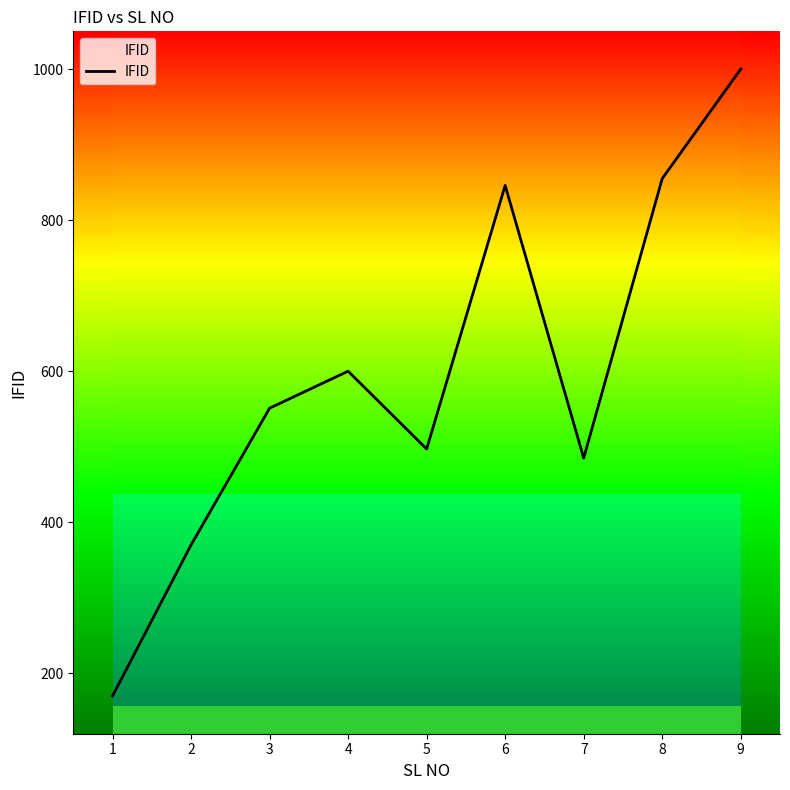

How many values are below 551?

4